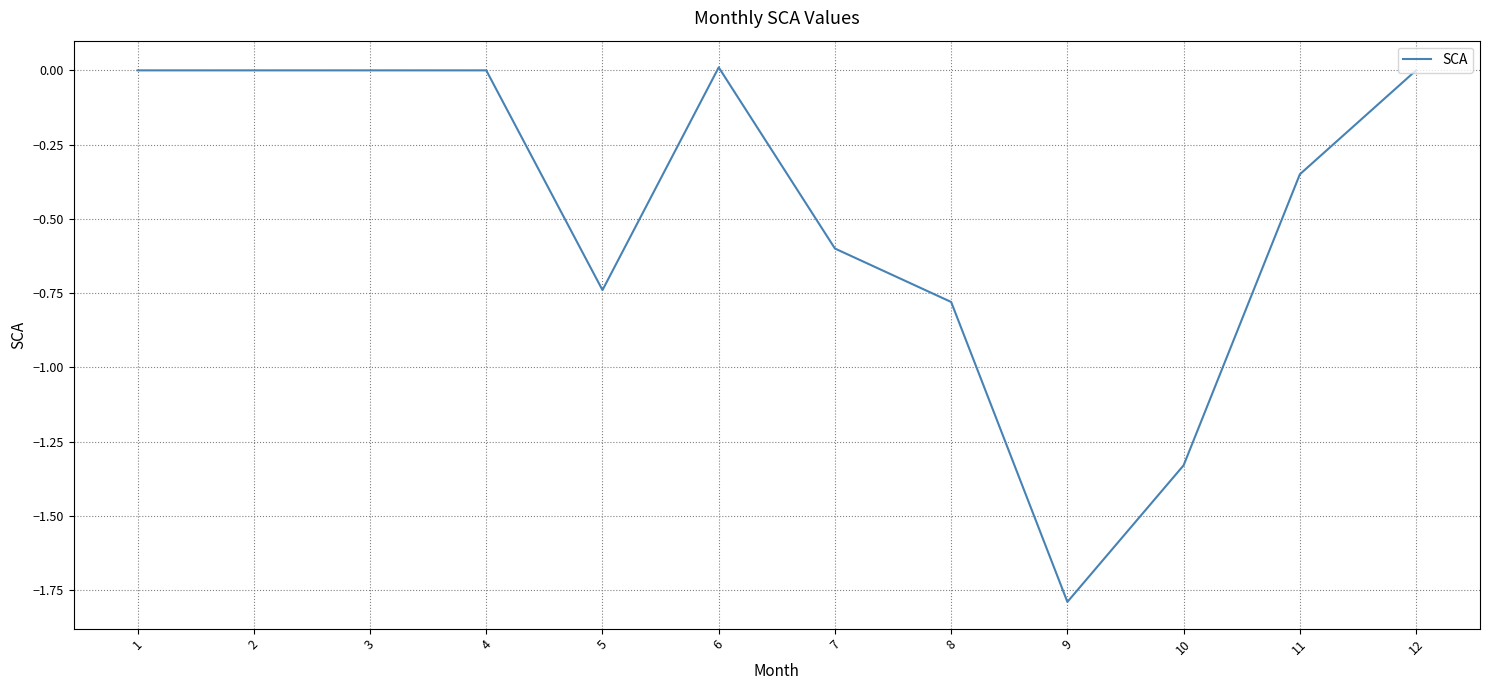

Does the chart have visible grid lines?

Yes